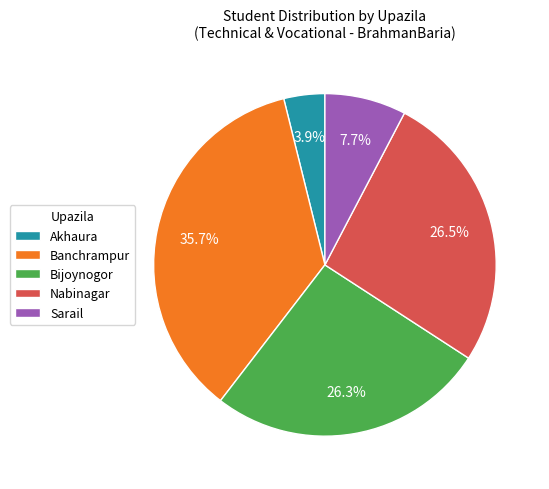

Count the number of slices in the pie.

5